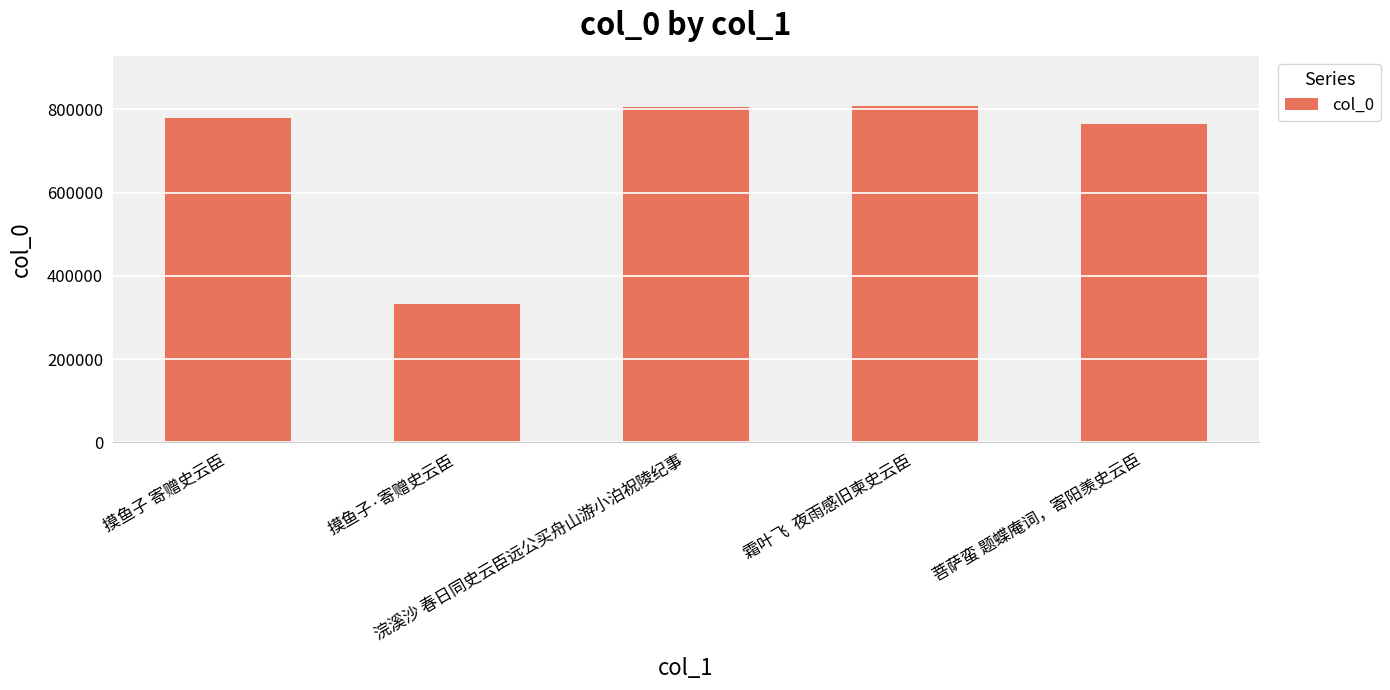

Are the bars horizontal?

No